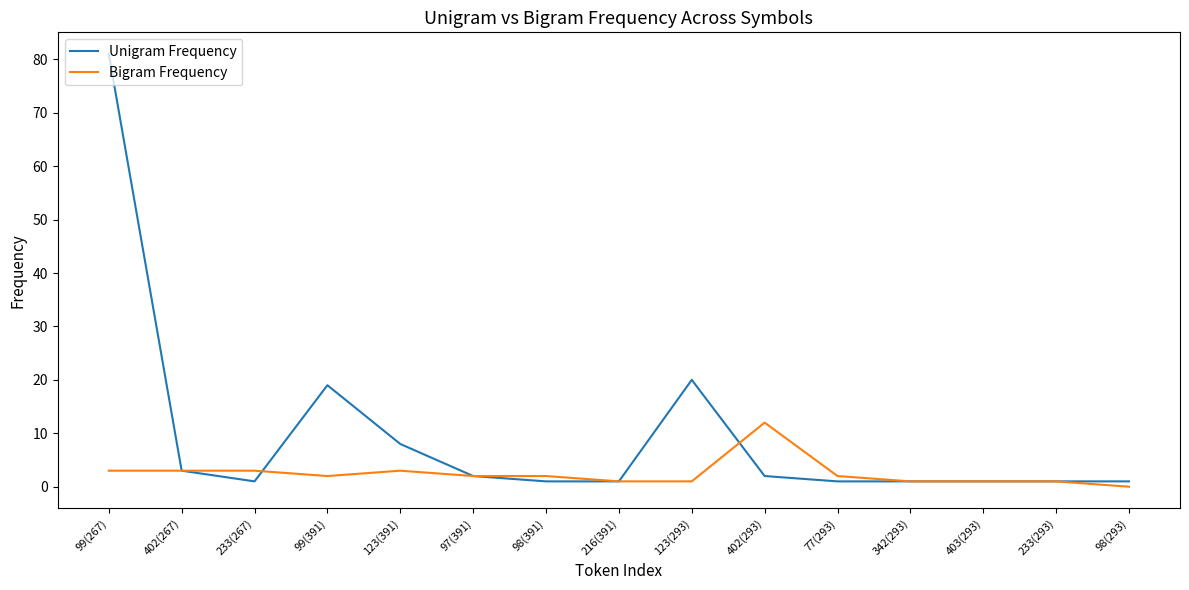

Rank the series at 123(391) from highest to lowest value.

Unigram Frequency, Bigram Frequency